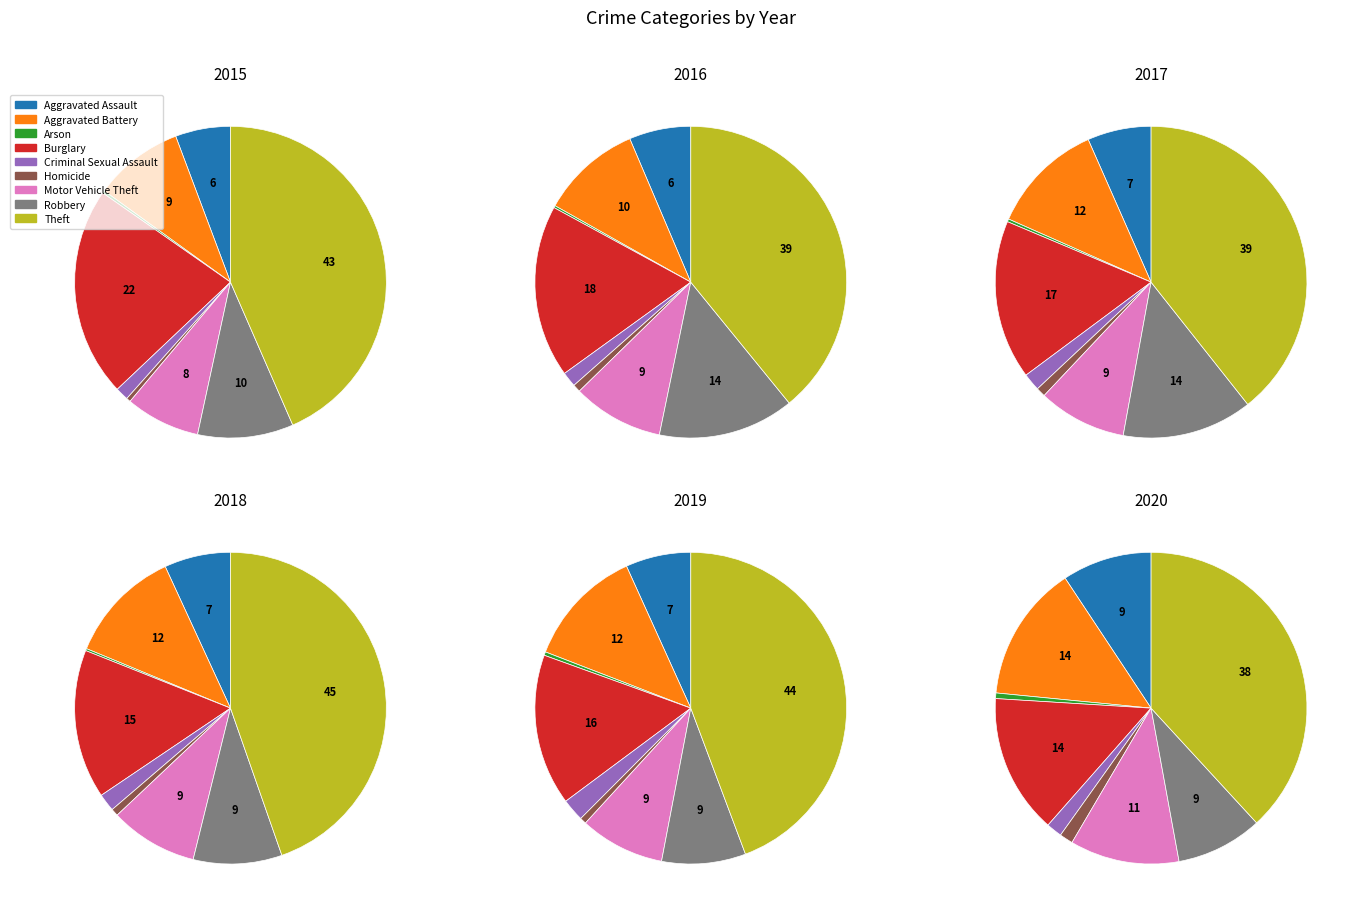

Is it true that Homicide is 14% of the pie?

False